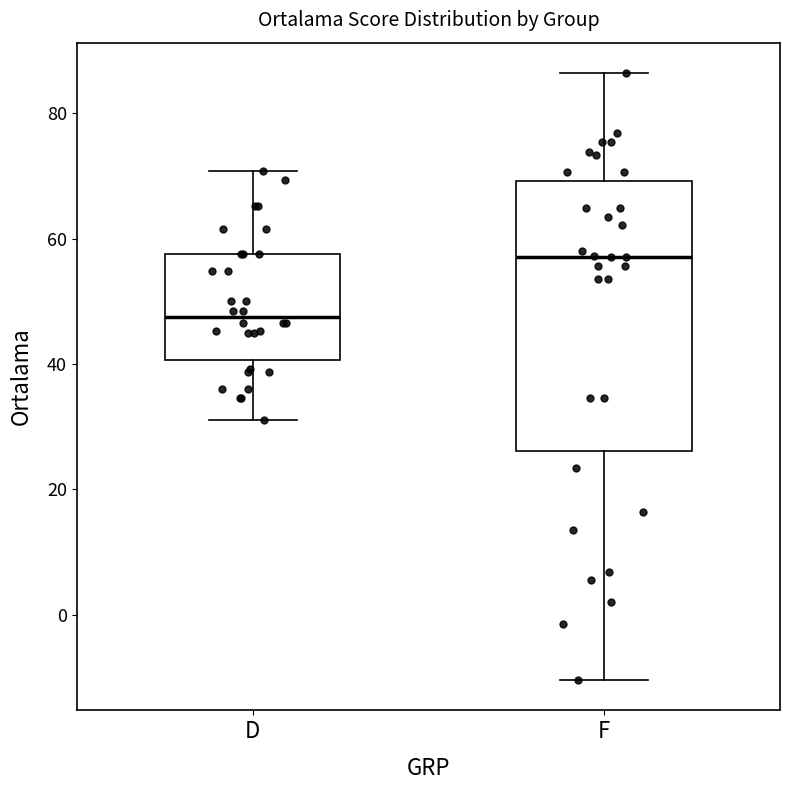

Which box is the tallest, from its lower edge to its upper edge?

F